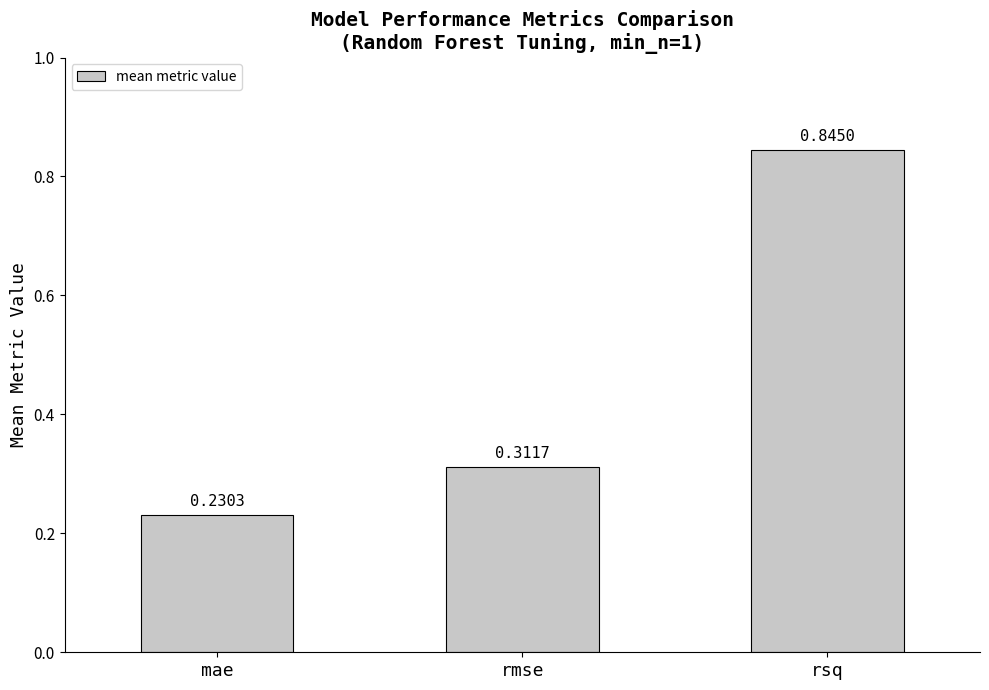

What is the difference between the maximum and second lowest values?

0.5